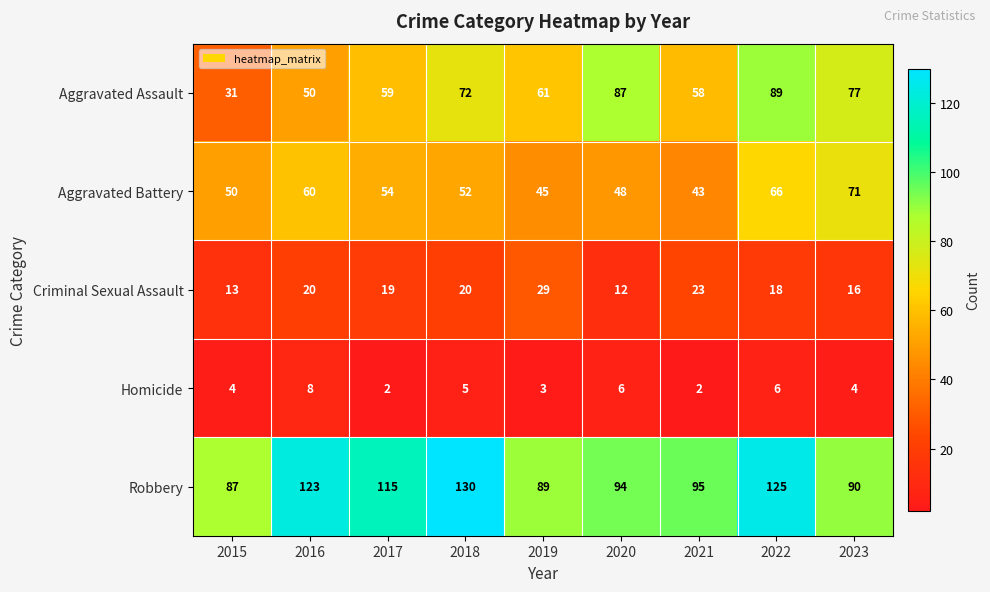

What is the maximum value shown in the chart?

130